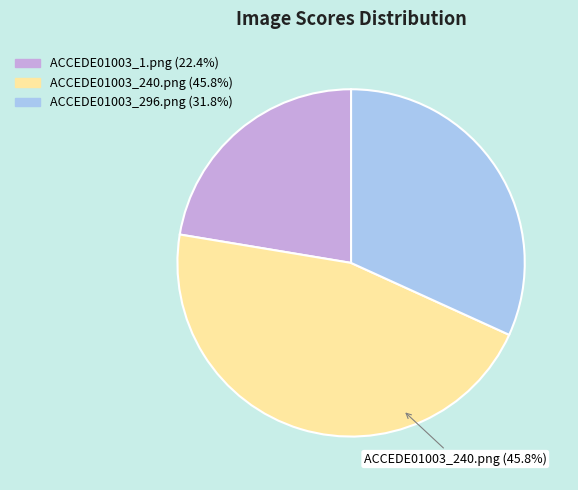

Is there a majority slice in this chart?

No